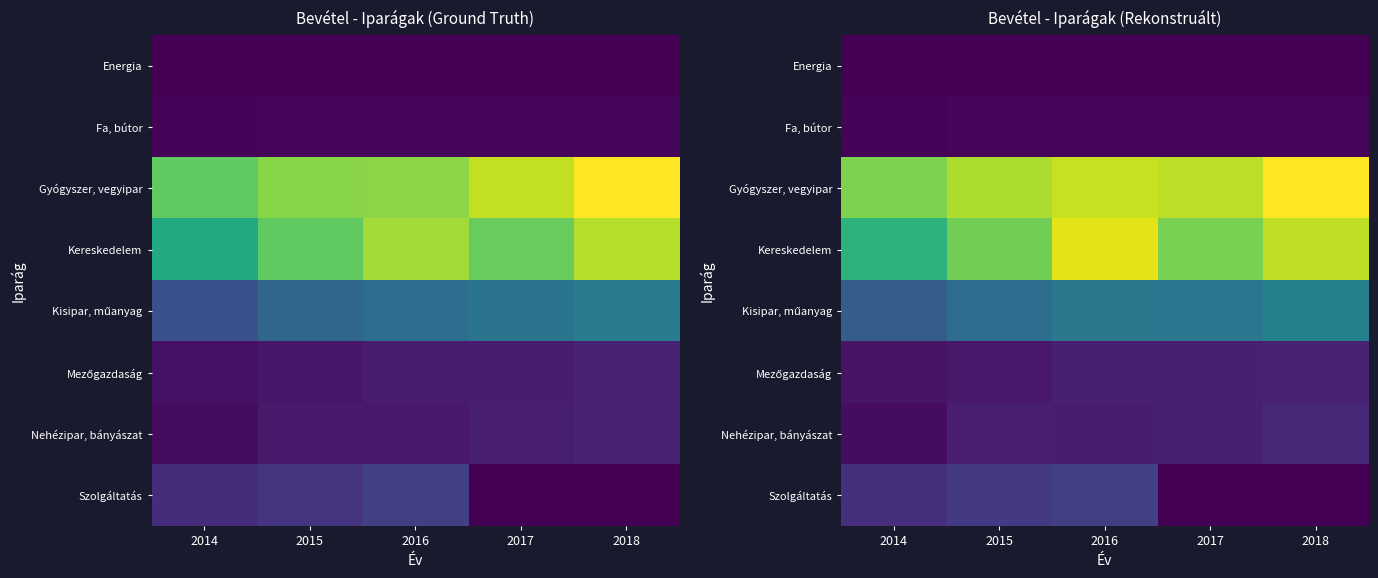

Between 2018 and 2017, which is larger?

2018